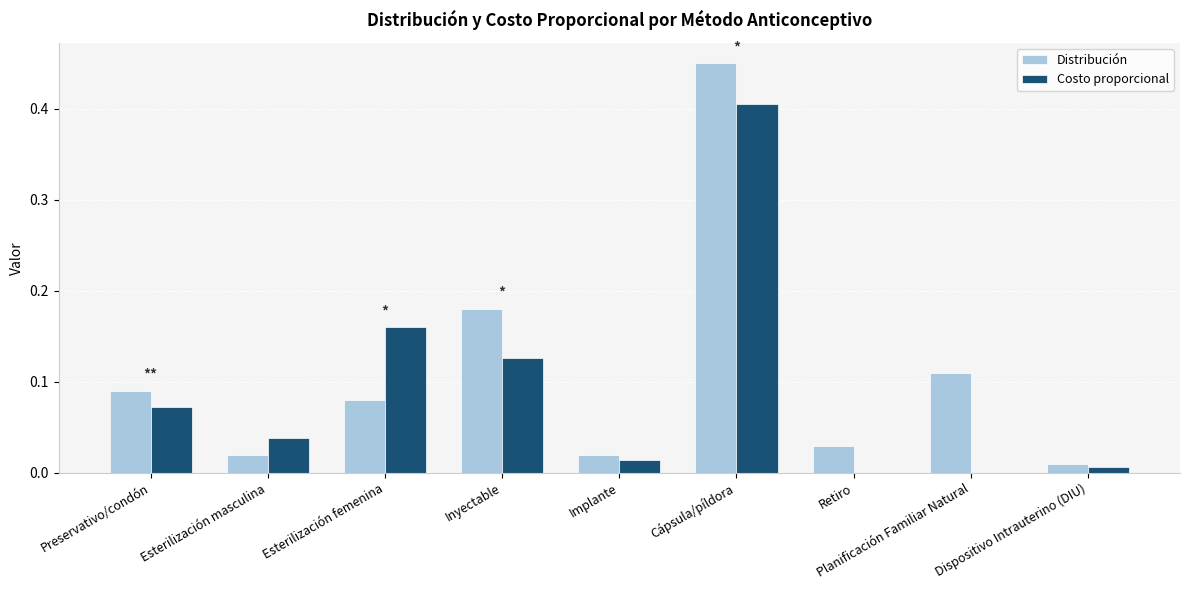

At which category is the sum across all series the highest?

Cápsula/píldora